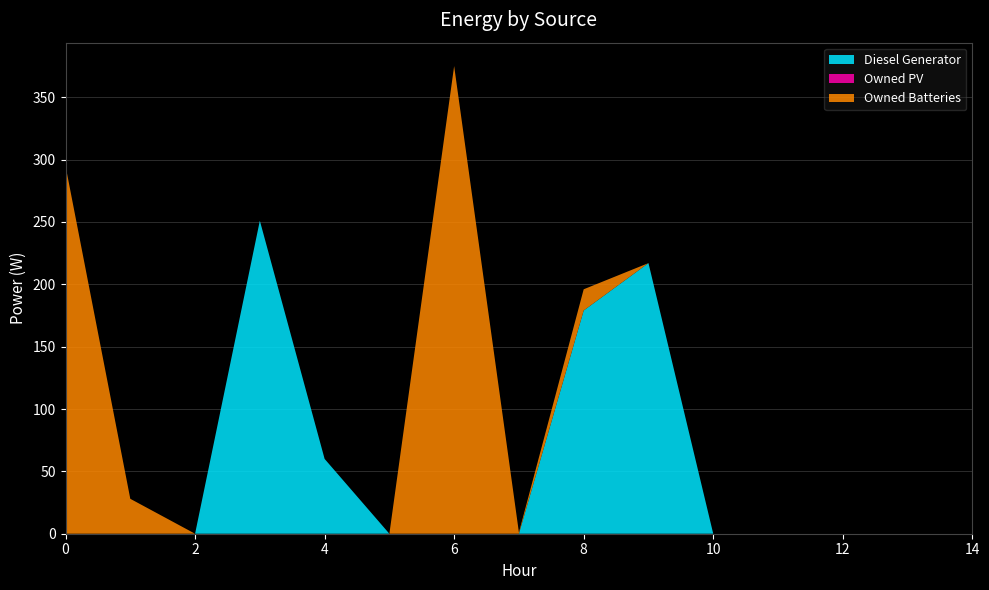

Reading left to right, what are all the values shown in this chart?

Diesel Generator: 0=0	1=0	2=0	3=251	4=60	5=0	6=0	7=0	8=179	9=217	10=0	11=0	12=0	13=0	14=0
Owned PV: 0=0	1=0	2=0	3=0	4=0	5=0	6=0	7=0	8=0	9=0	10=0	11=0	12=0	13=0	14=0
Owned Batteries: 0=295	1=28	2=0	3=0	4=0	5=0	6=375	7=1	8=17	9=0	10=0	11=0	12=0	13=0	14=0